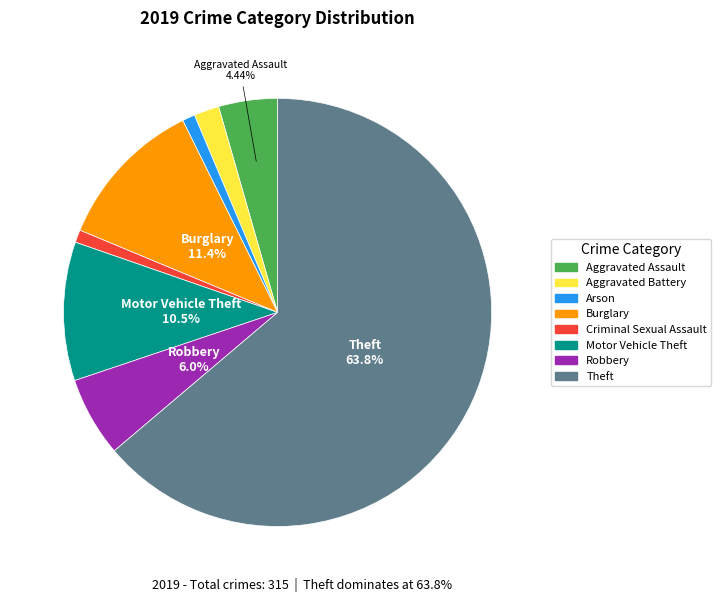

Is there a majority slice in this chart?

Yes